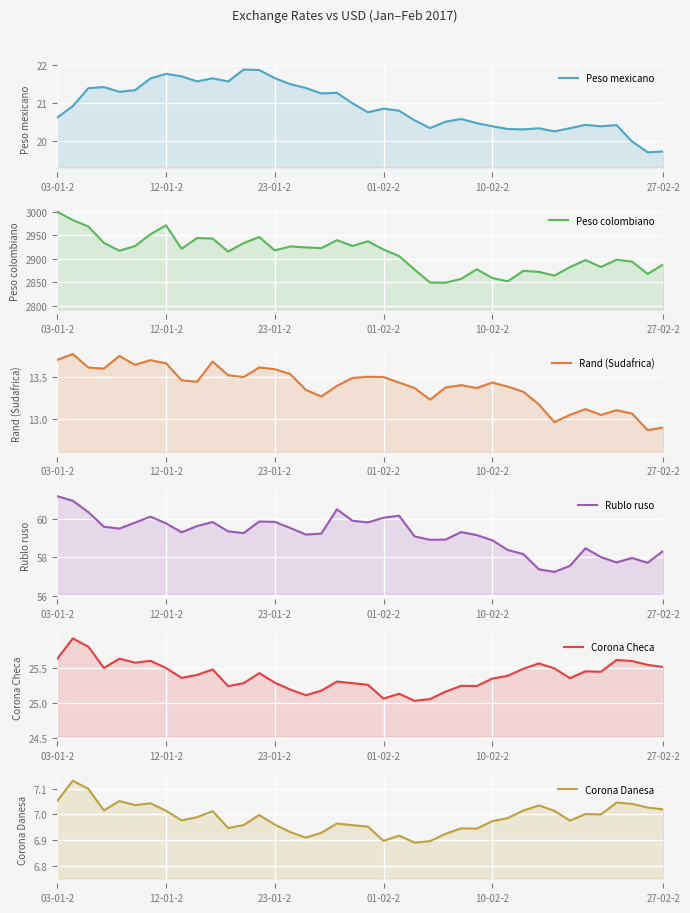

What position from the right is 19?

21